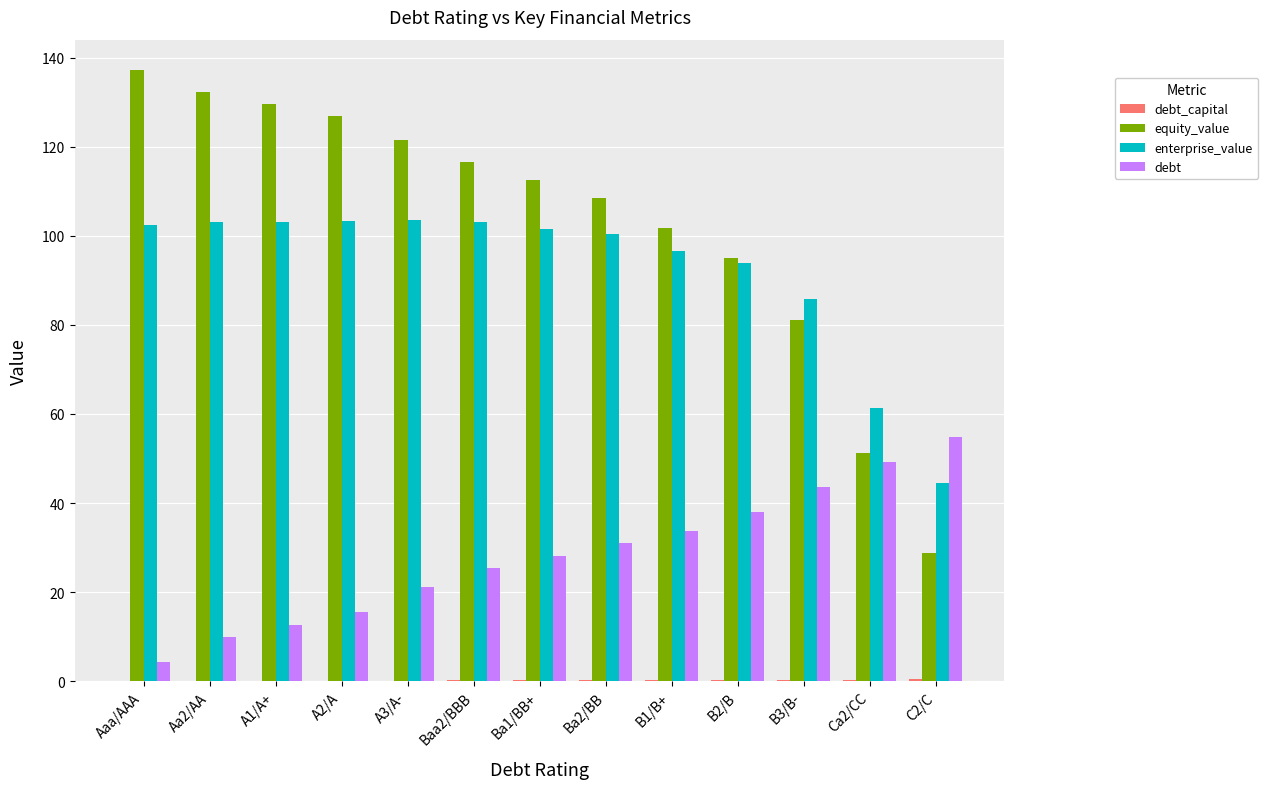

Which series changed the most between A3/A- and B3/B-?

equity_value